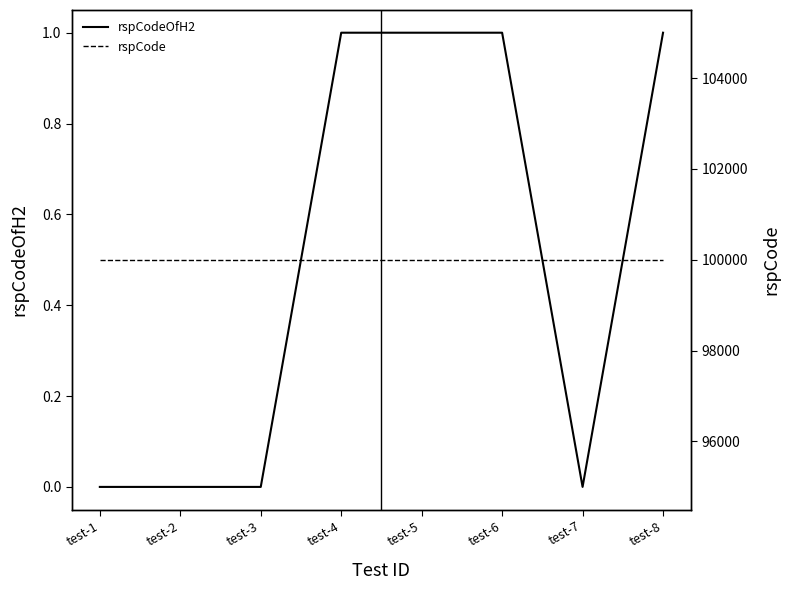

What is the lowest value of the rspCode series?

100000